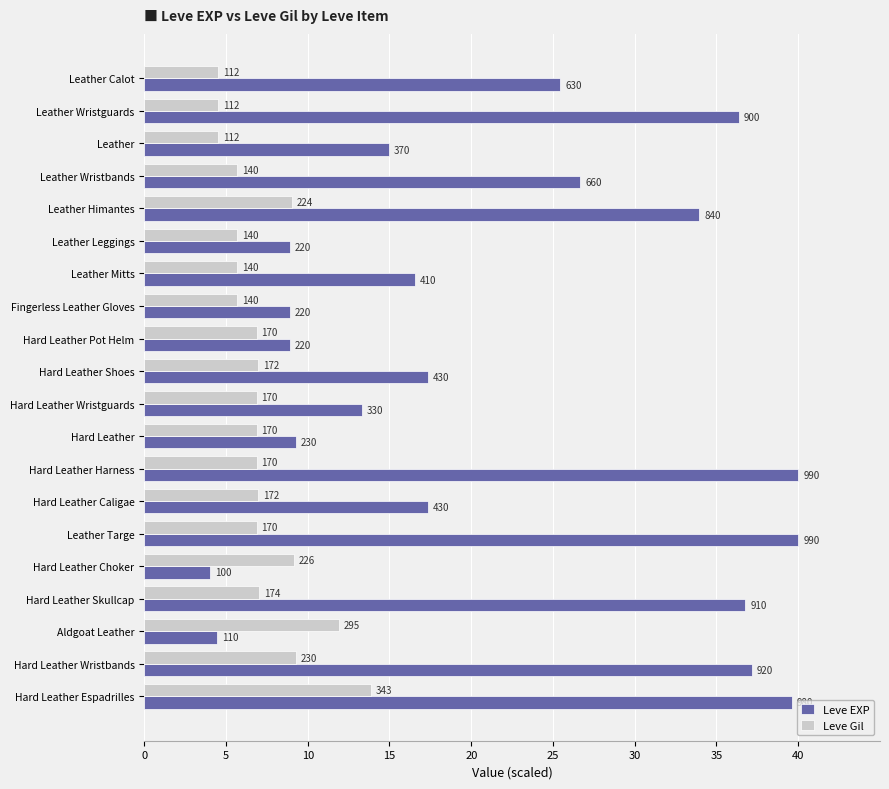

List the series in order of their peak value, lowest first.

Leve Gil, Leve EXP